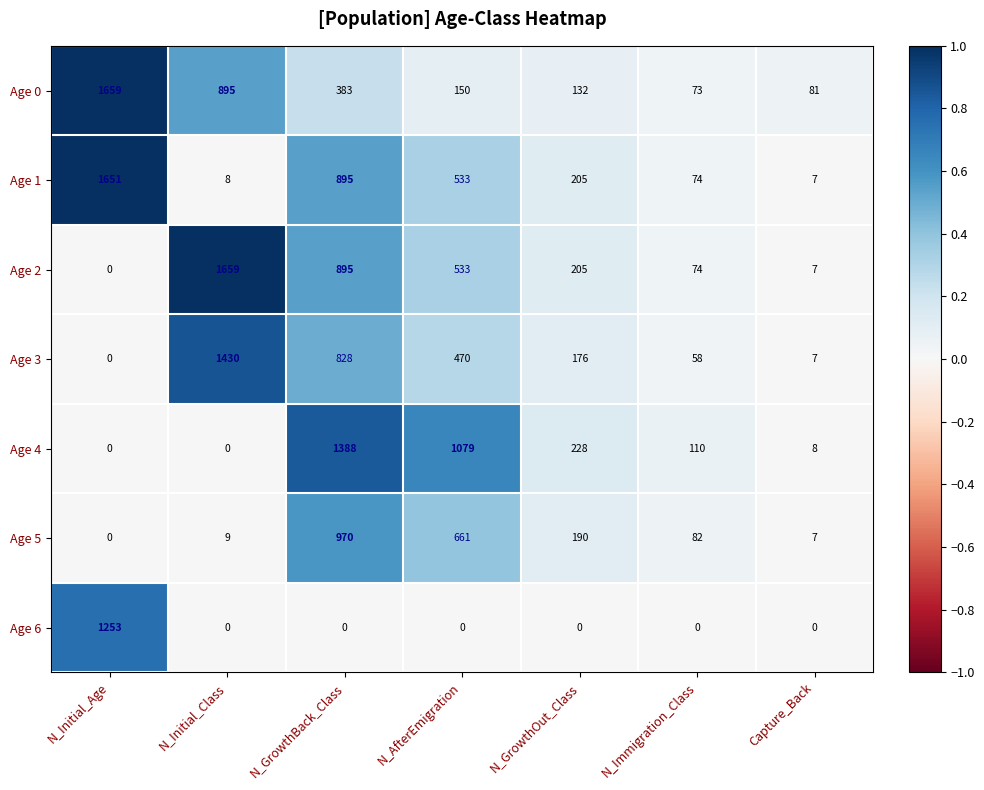

Is it true that Age 1 equals 3 at Capture_Back?

False